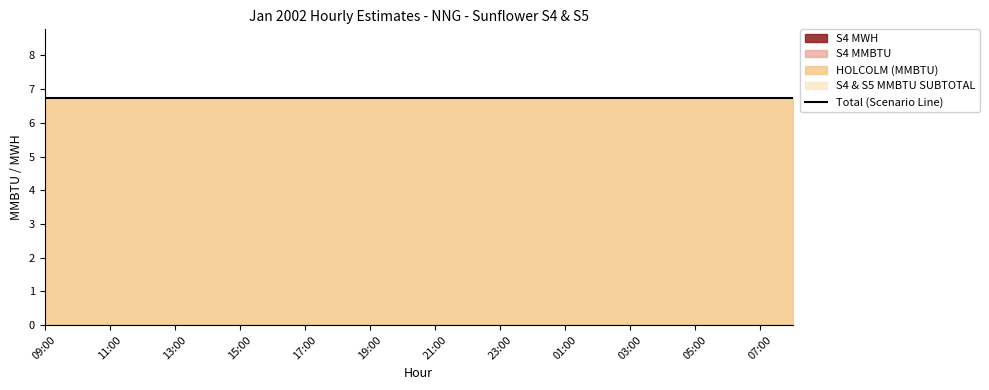

Count the number of categories in the chart.

24